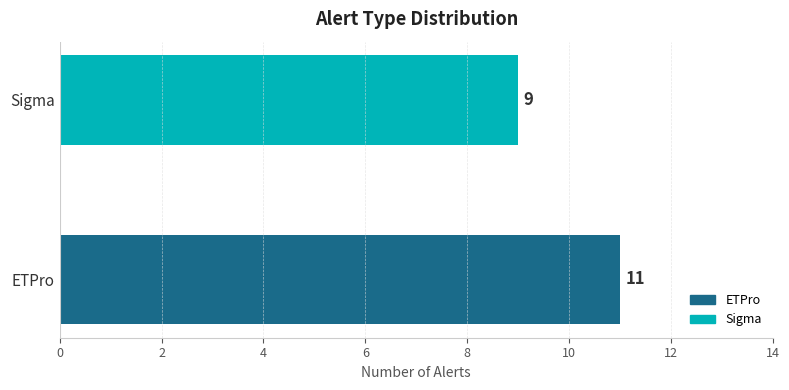

What is the sum of the values at ETPro and Sigma?

20